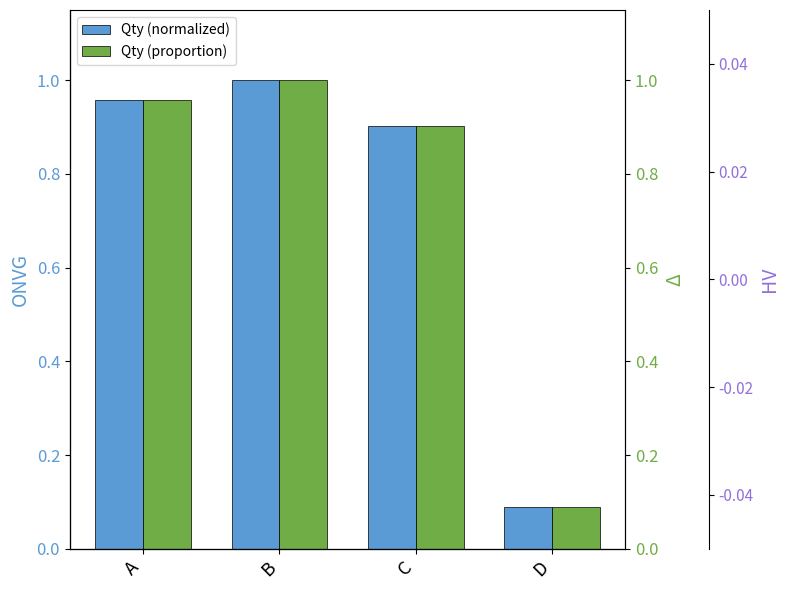

Which category has the lowest value in the Qty (normalized) series?

D